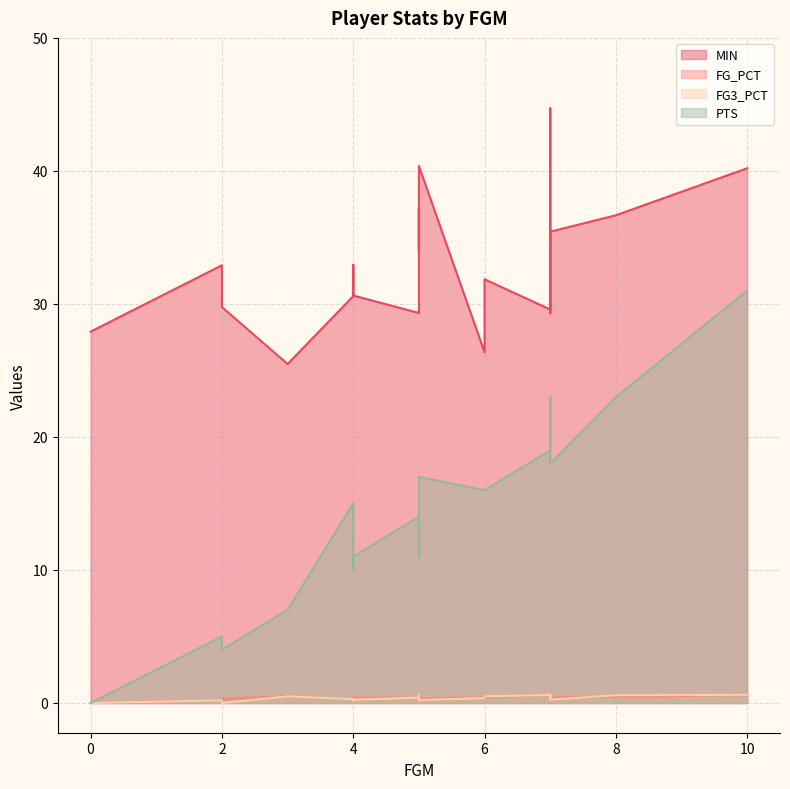

What is the label of the 17th point from the left?

4